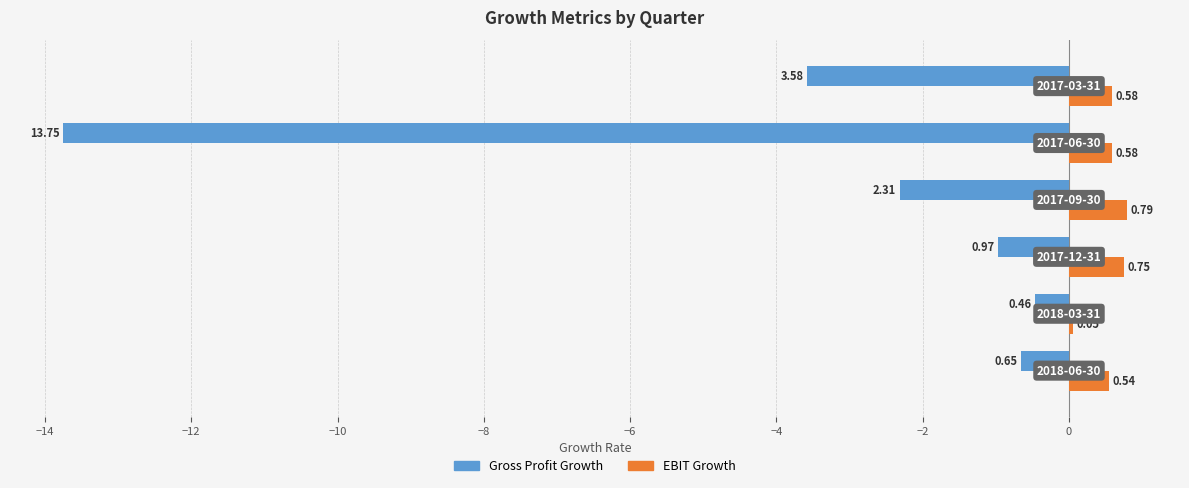

At how many categories does at least one series exceed 0?

6